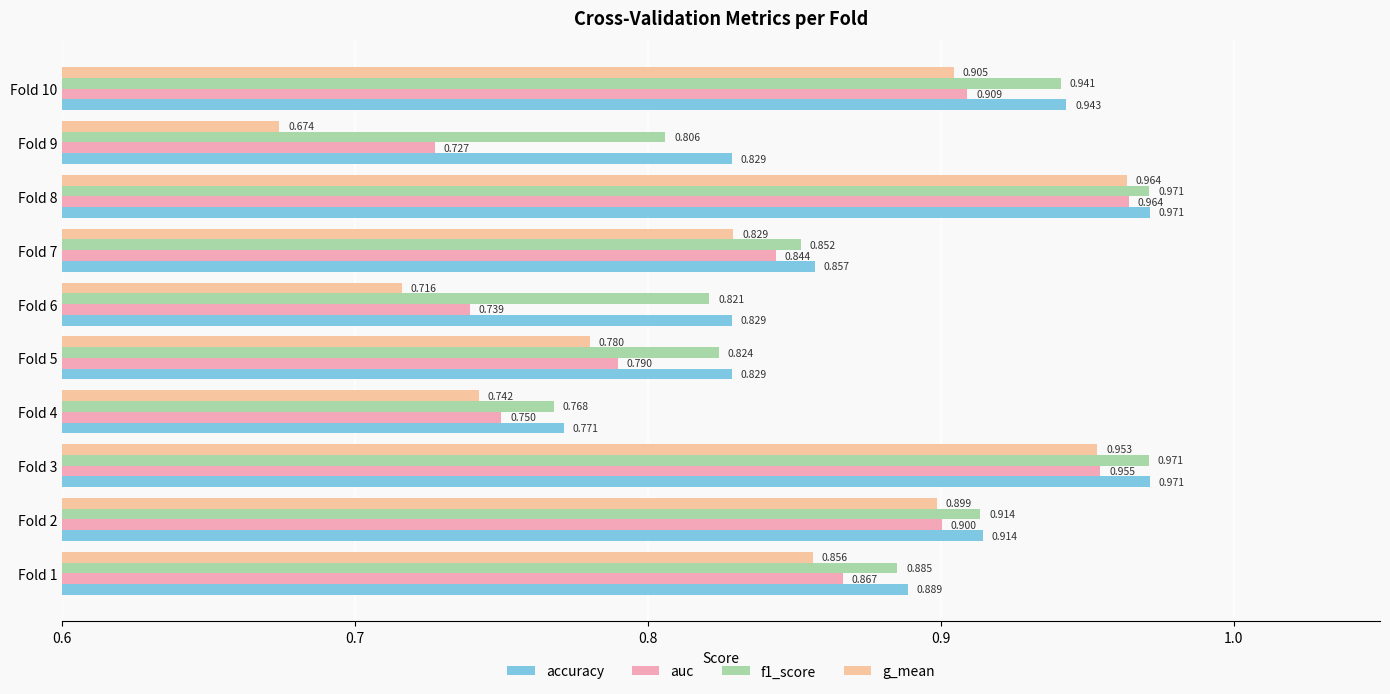

How many categories are shown in the chart?

10